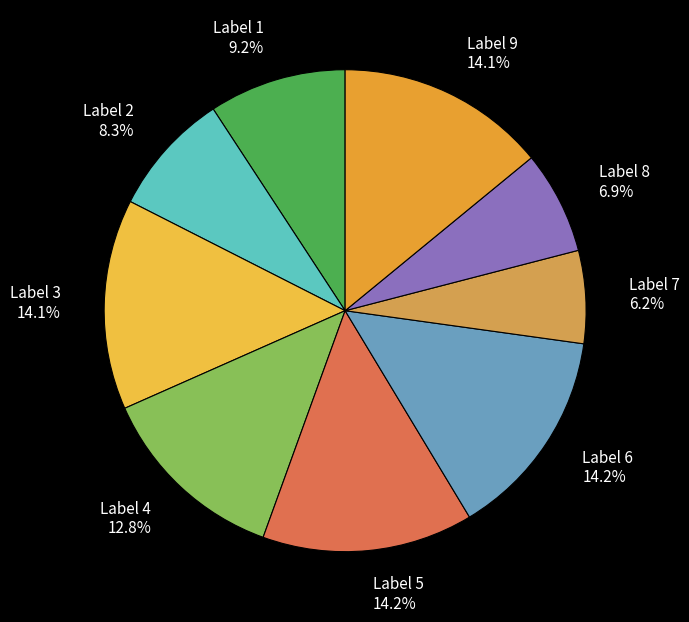

Is there a majority slice in this chart?

No